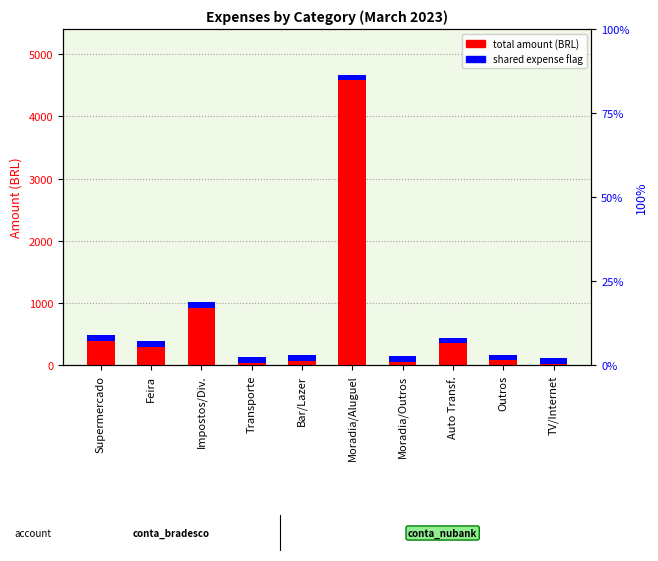

Is it true that the value at Transporte is 50.4?

False